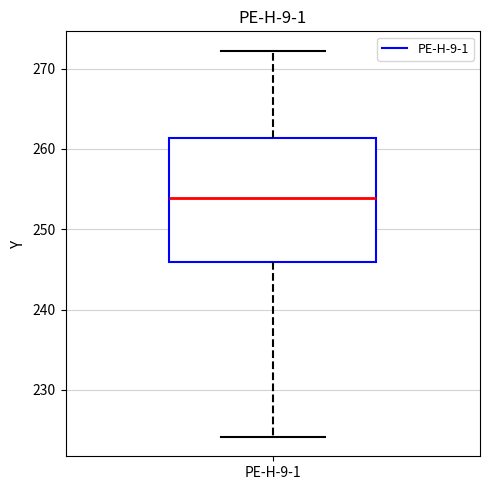

Read this box plot against the y-axis: the position of the median line, the range covered by the box, and the ends of both whiskers. The values are not printed on the chart, so give them approximately, as read against the axis.

median 254, box 246 to 261, whiskers 224 to 272